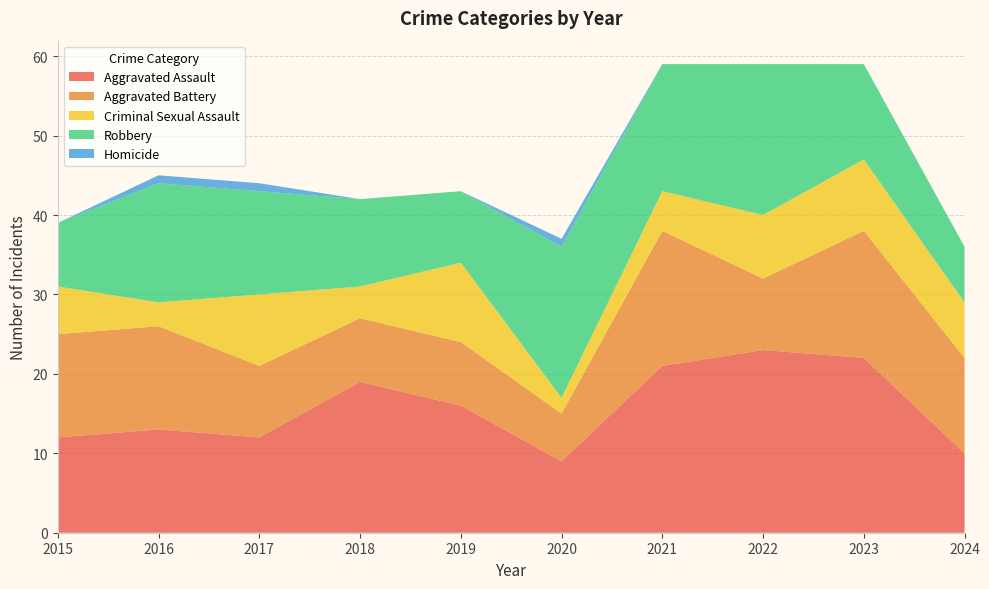

Reading right to left, list all the values displayed in this chart.

Aggravated Assault: 10	22	23	21	9	16	19	12	13	12
Aggravated Battery: 12	16	9	17	6	8	8	9	13	13
Criminal Sexual Assault: 7	9	8	5	2	10	4	9	3	6
Robbery: 7	12	19	16	19	9	11	13	15	8
Homicide: 0	0	0	0	1	0	0	1	1	0